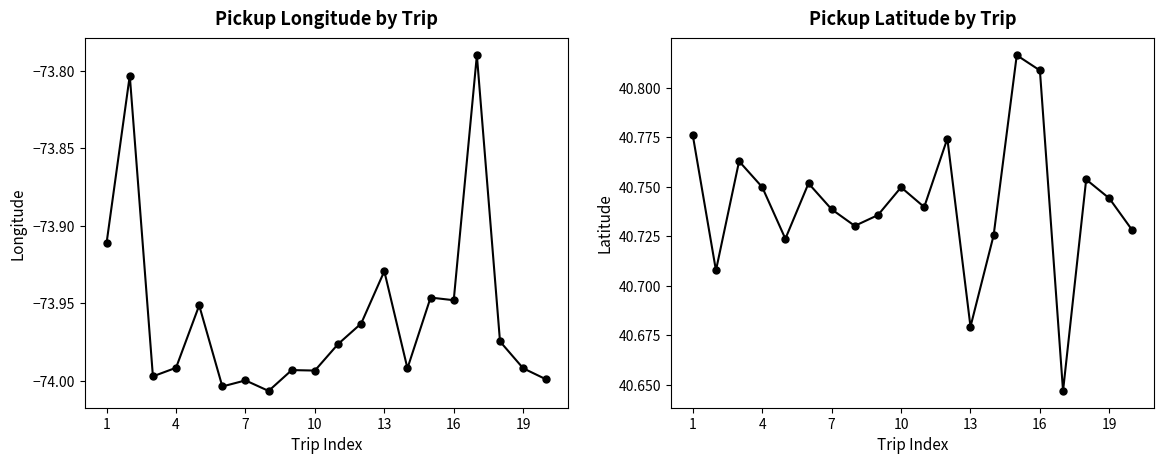

What are all the series names shown in the legend?

col_6, col_7